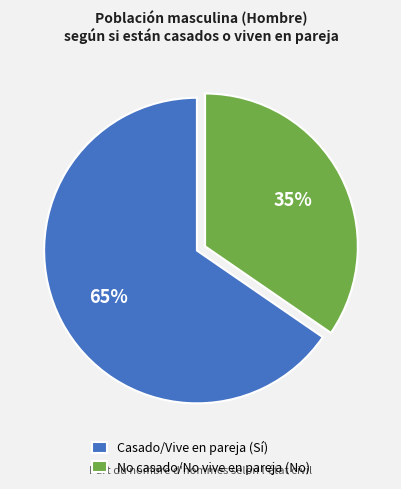

Is there a majority slice in this chart?

Yes